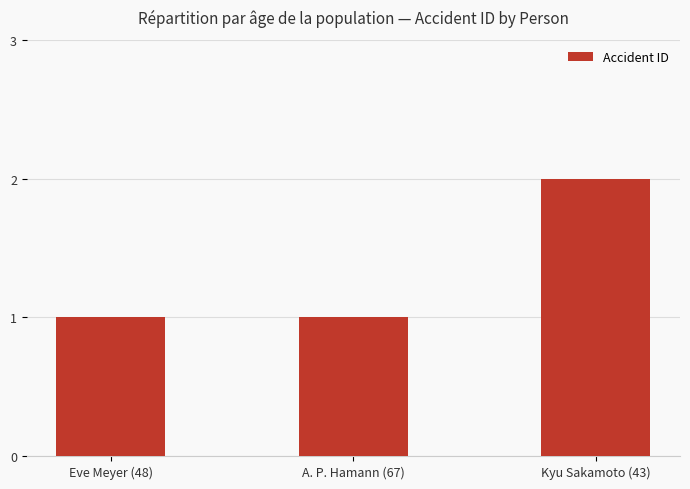

Reading right to left, extract all data points from this chart.

Kyu Sakamoto (43)=2	A. P. Hamann (67)=1	Eve Meyer (48)=1